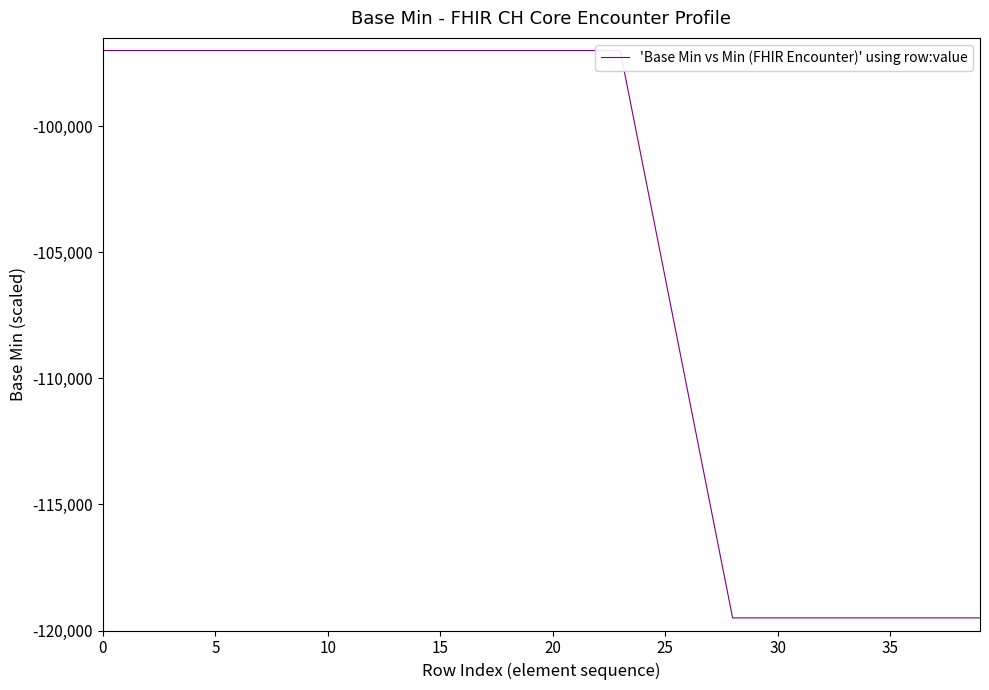

What is the label of the 36th point from the left?

35